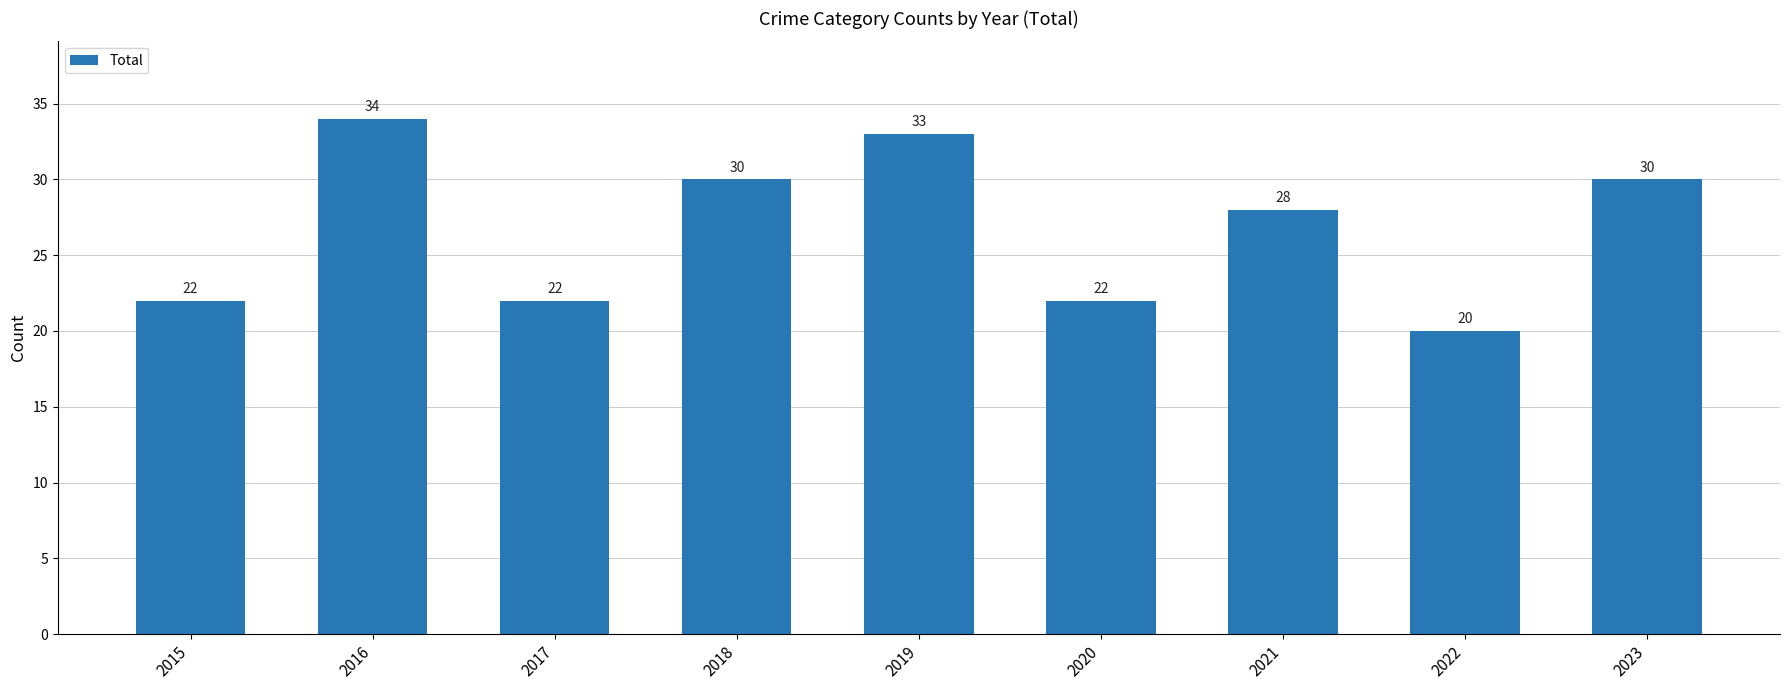

What is the ratio of the value at 2021 to the value at 2022?

1.4